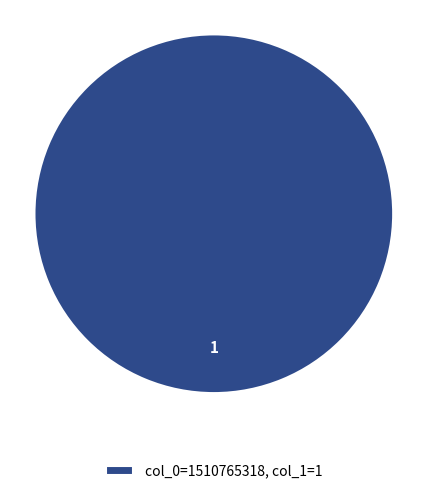

Rank the categories by value from highest to lowest.

col_0=1510765318, col_1=1